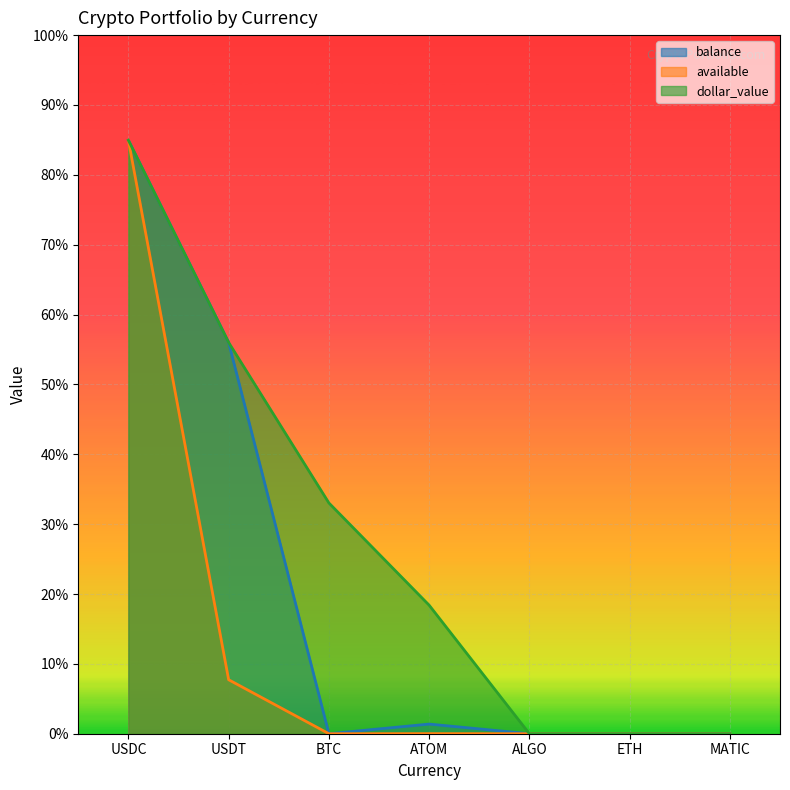

What is the label of the 2nd point from the left?

USDT